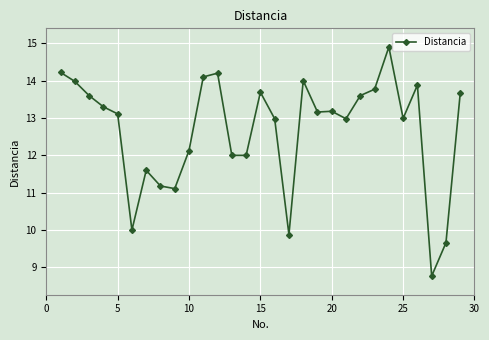

What is the average value?

12.7